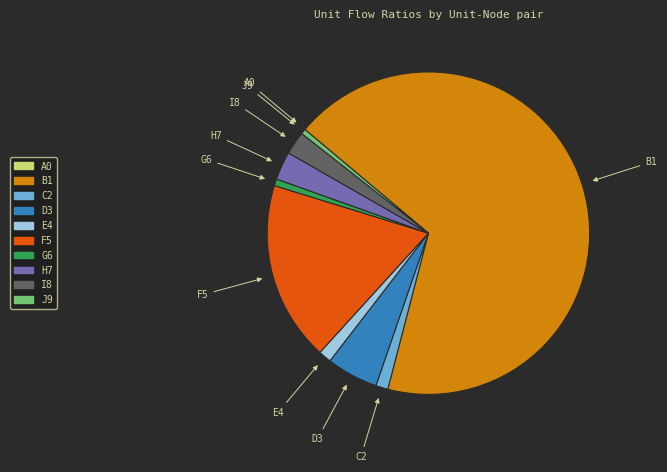

Does any single category account for the majority?

Yes